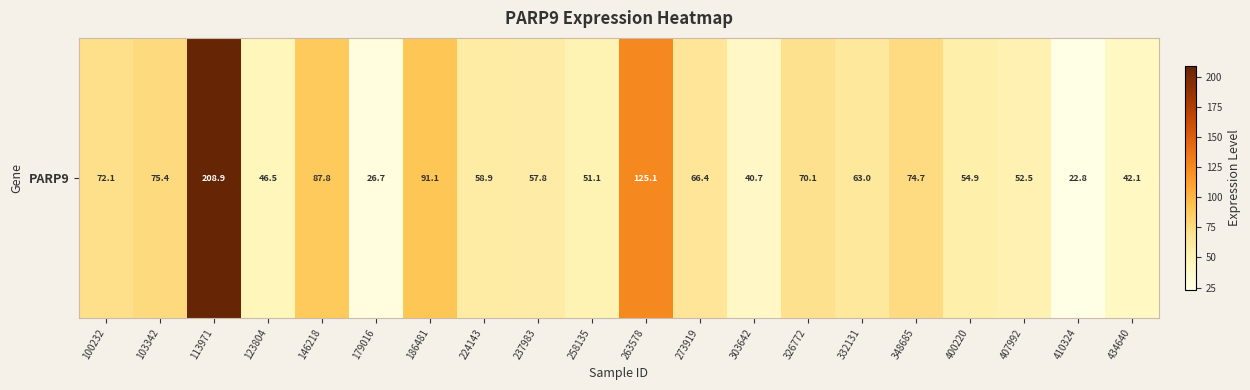

At which category does the chart reach its minimum across all series?

410324